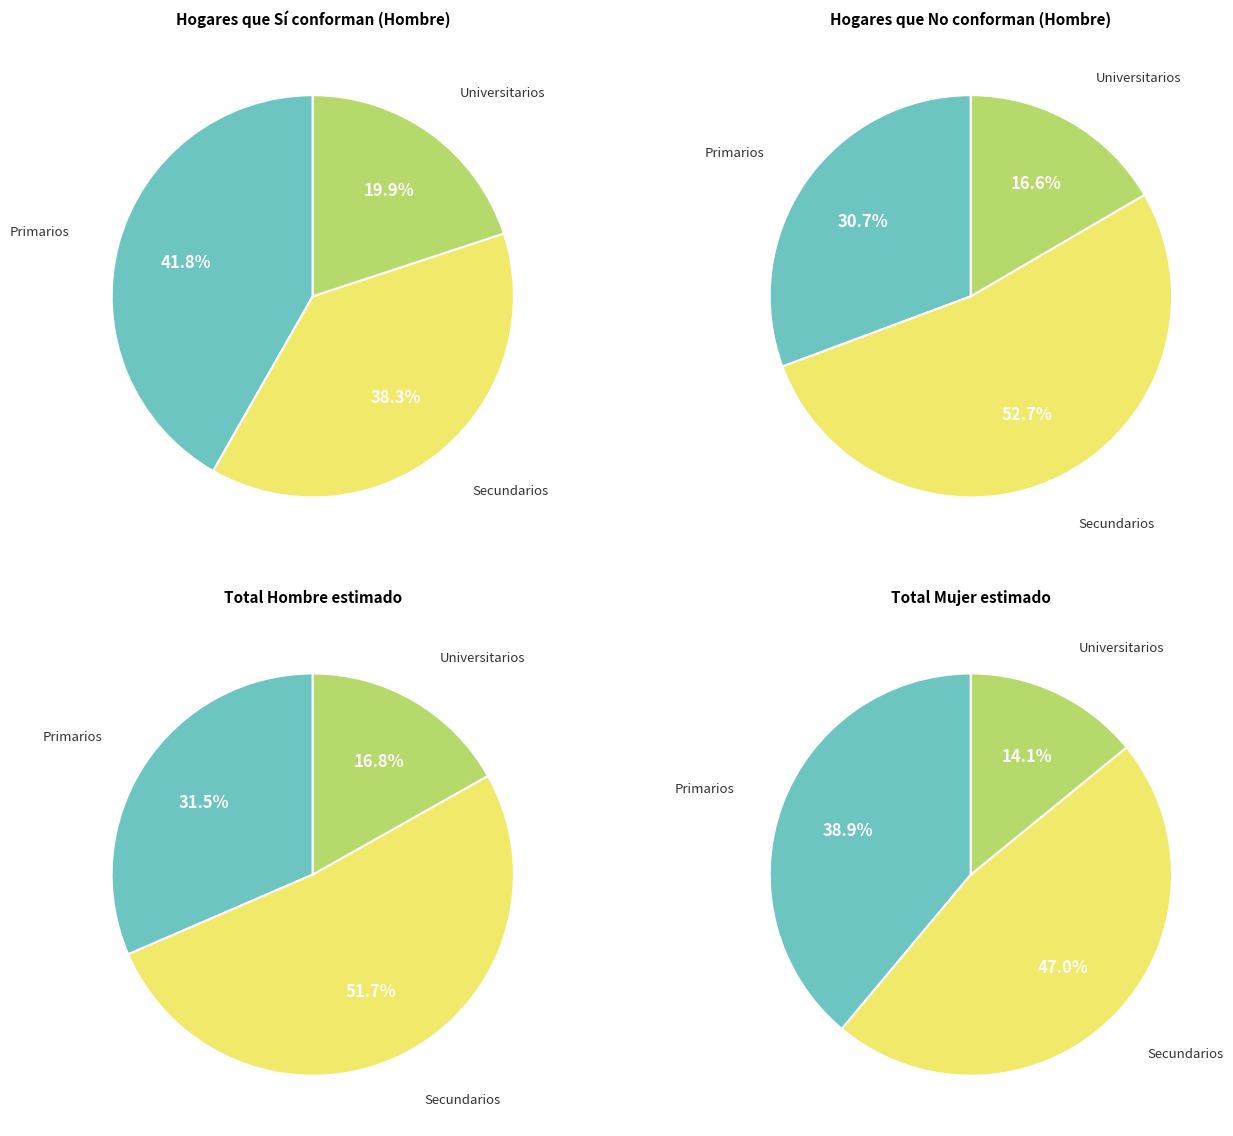

Is the sum of Universitarios and Primarios greater than half?

No